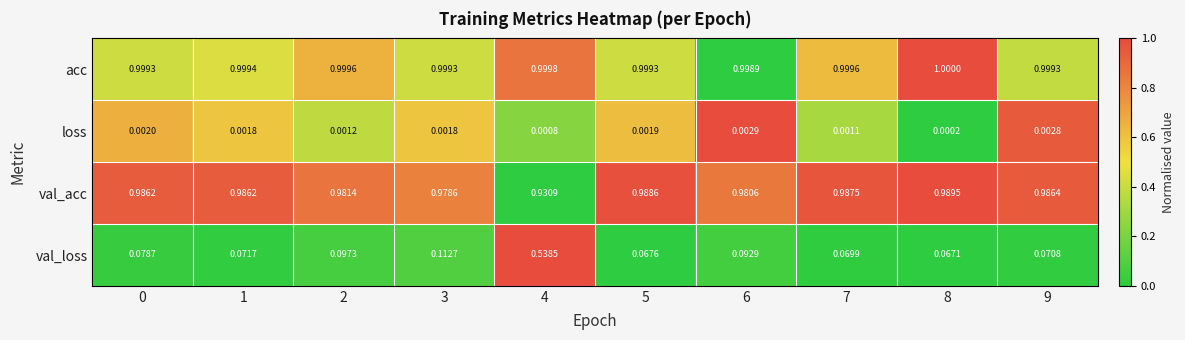

Which series has the largest total across all categories?

acc